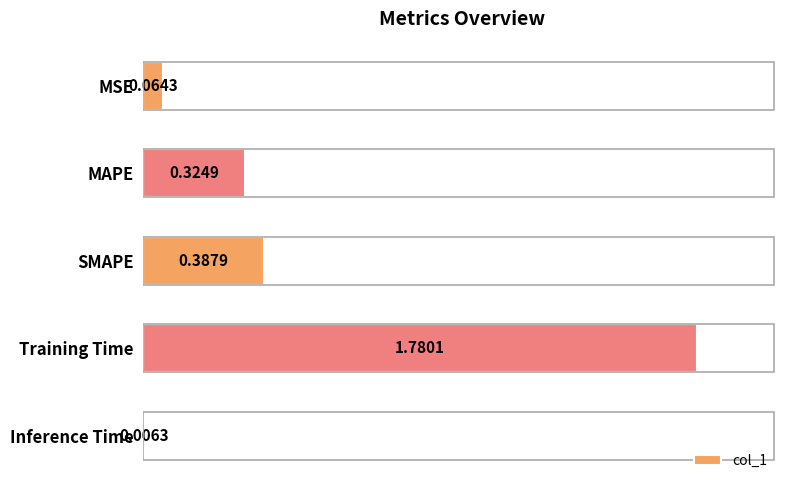

Which has a higher value, Training Time or Inference Time?

Training Time